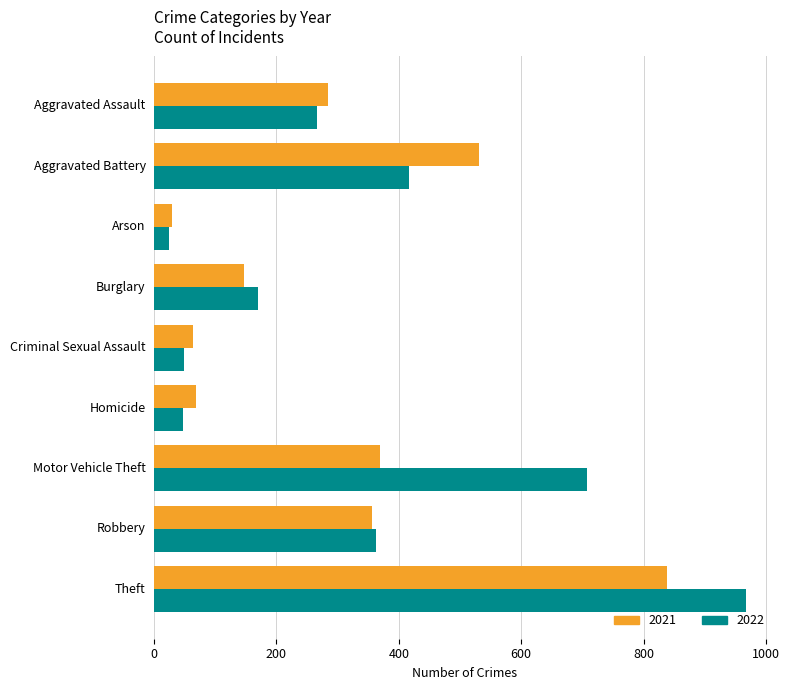

What is the sum of all 2021 values?

2688